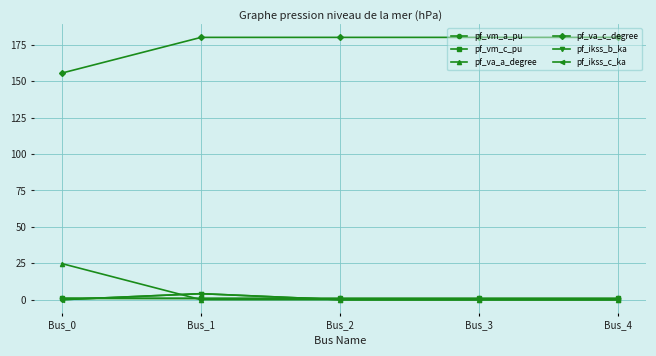

The pf_va_a_degree series shows 0.0 at Bus_4. True or false?

True